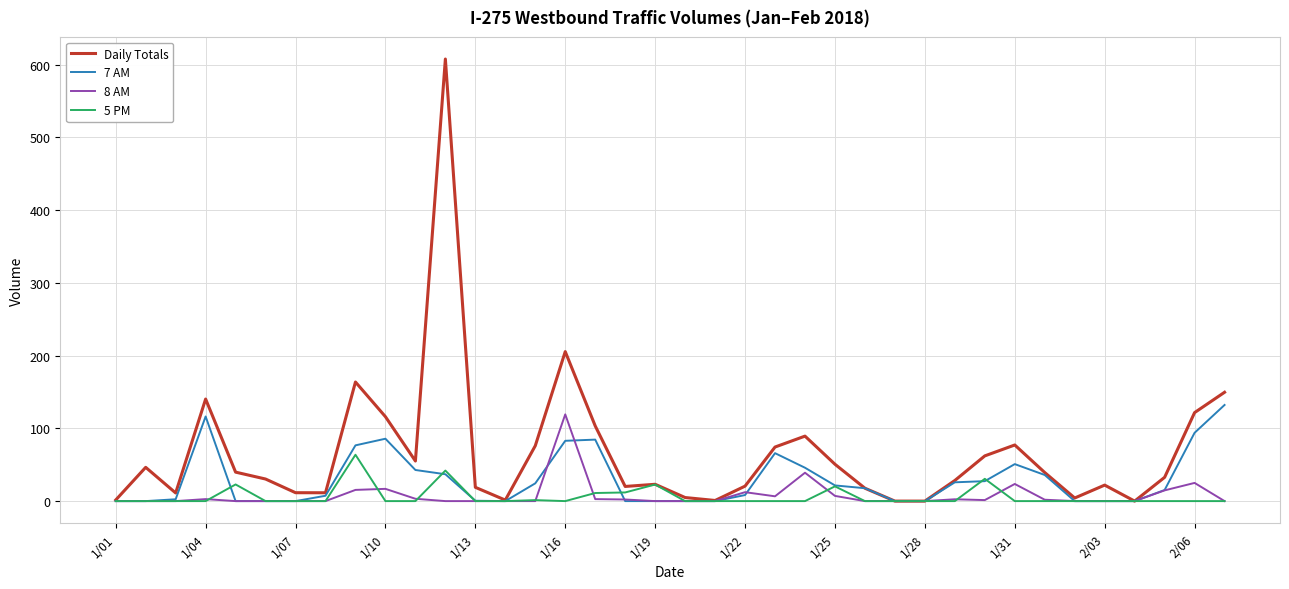

What is the difference between the second highest and minimum values in the Daily Totals series?

205.5